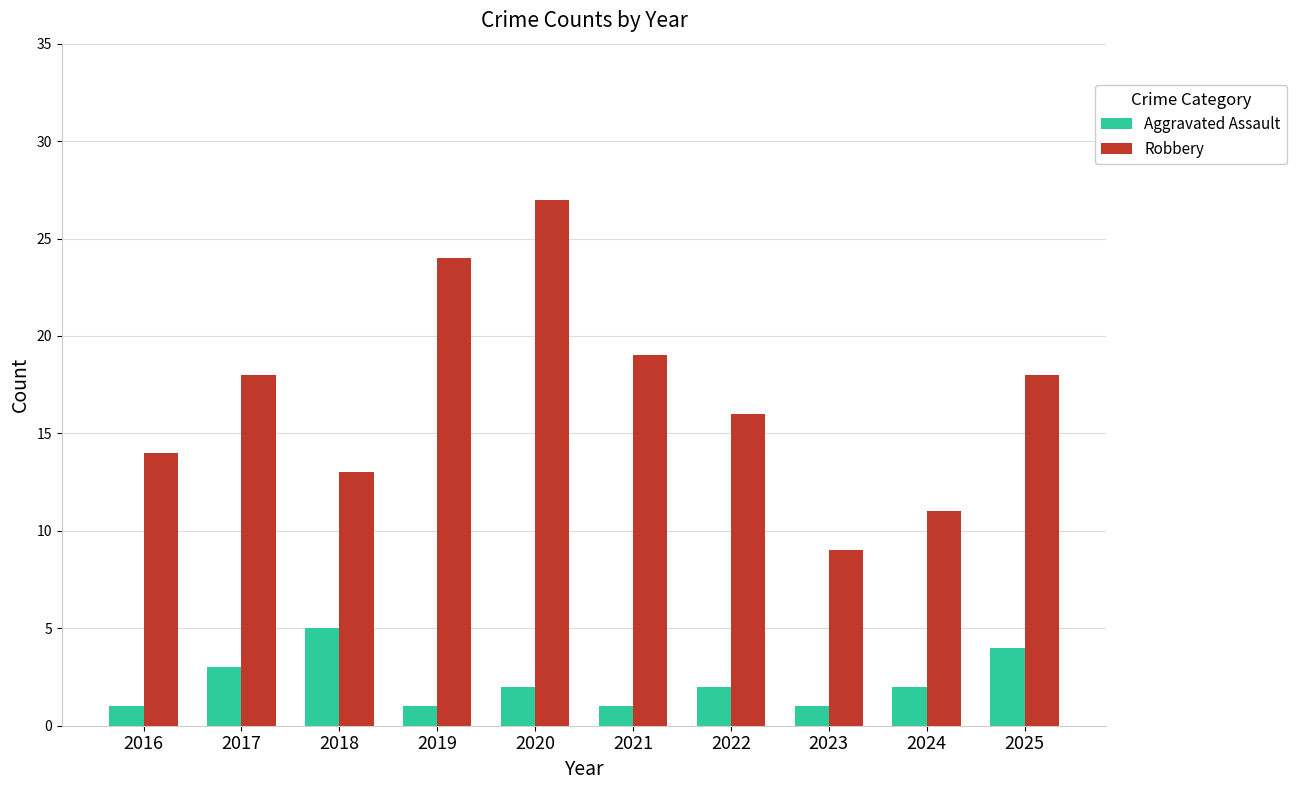

Reading left to right, list all the values displayed in this chart.

Aggravated Assault: 1	3	5	1	2	1	2	1	2	4
Robbery: 14	18	13	24	27	19	16	9	11	18